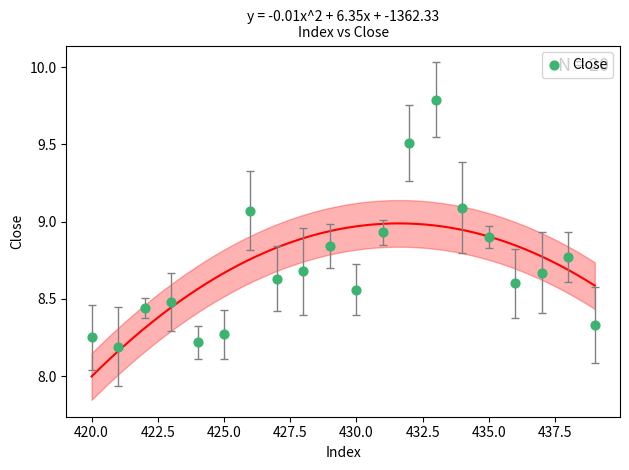

What is the range of X values (max minus min)?

19.0